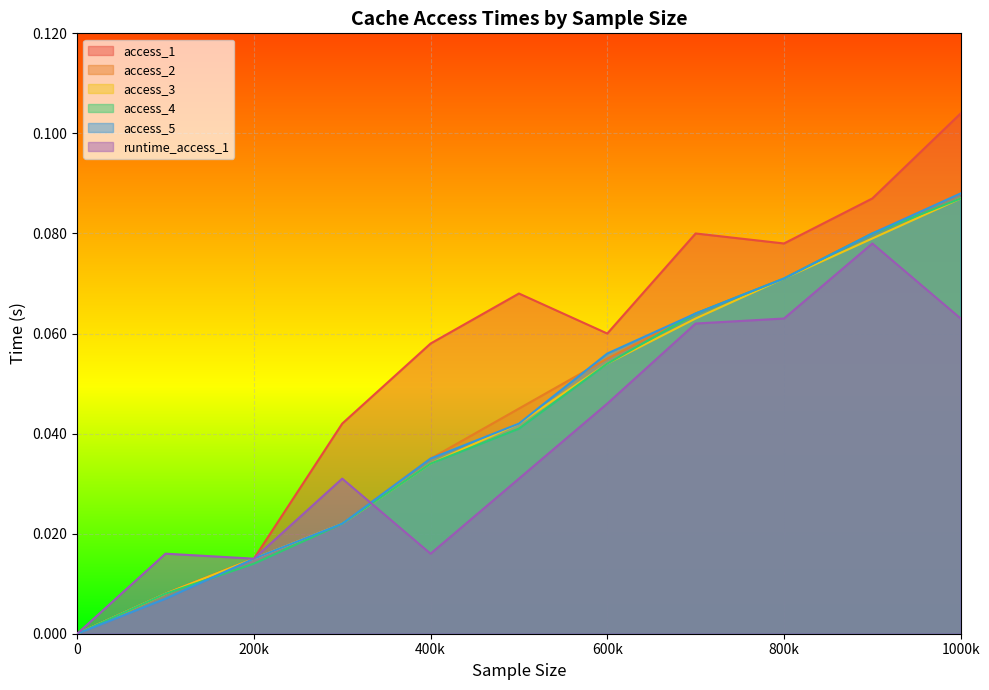

Where is the first local maximum for access_1?

500000